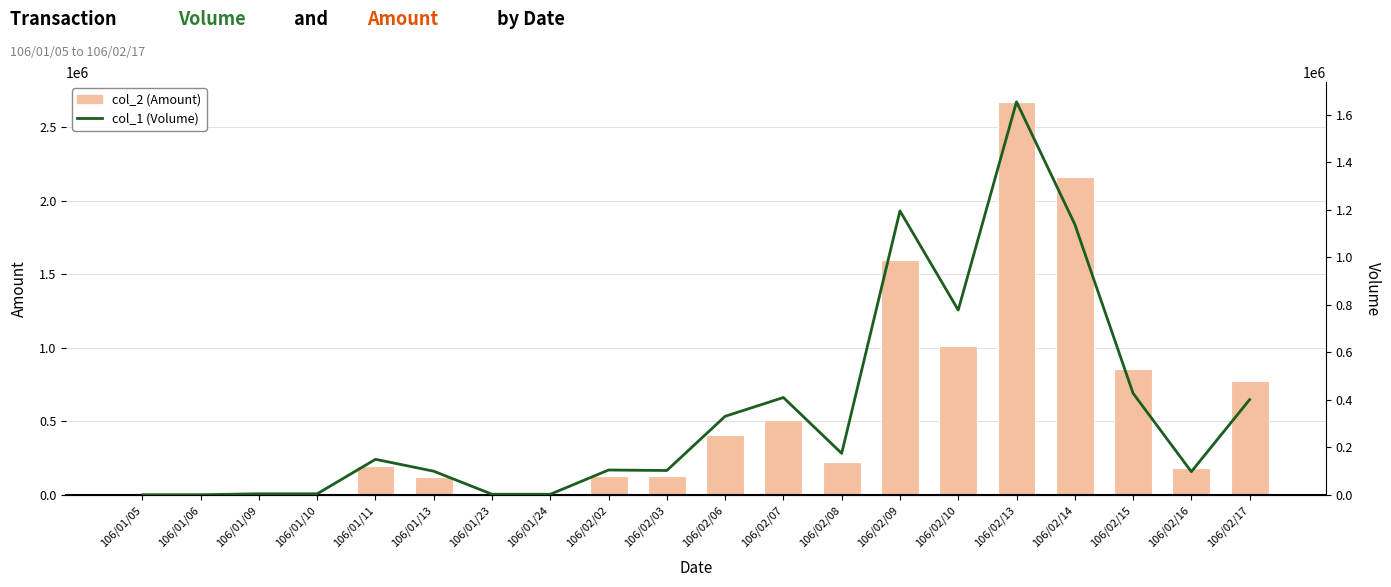

List the series in order of their overall mean, highest first.

col_2 (Amount), col_1 (Volume)